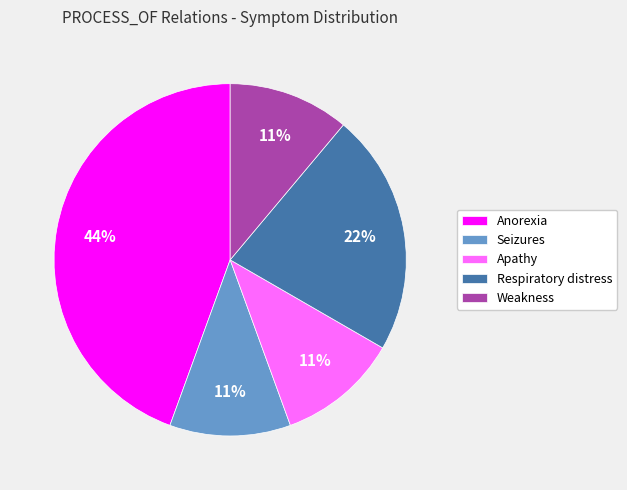

What percentage is the Apathy slice, to the nearest percent?

11%